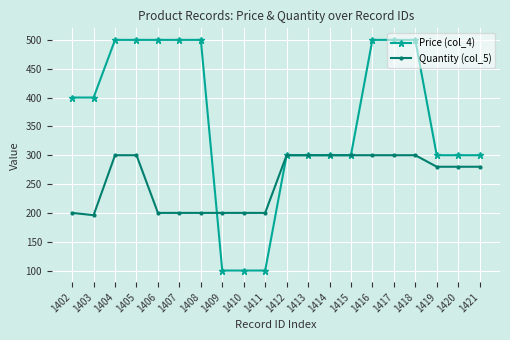

What is the spread (max minus min) of values at 1405?

200